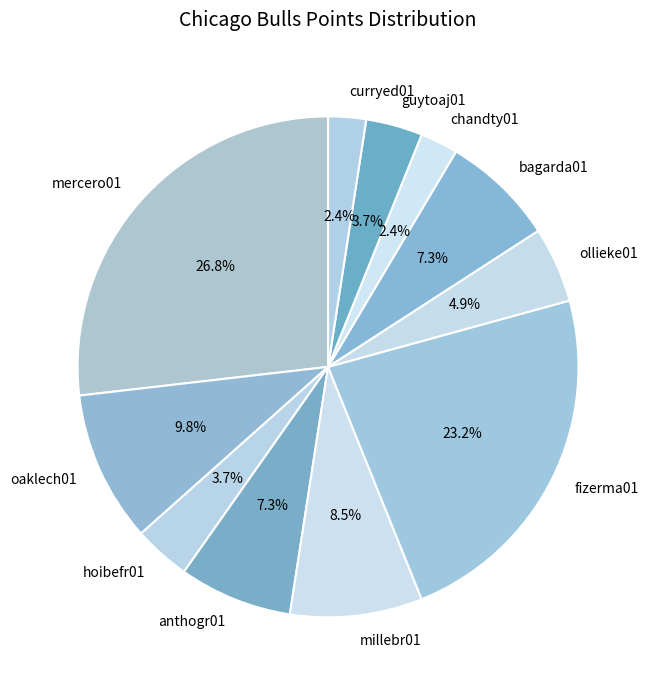

Which category has the biggest portion of the pie?

mercero01